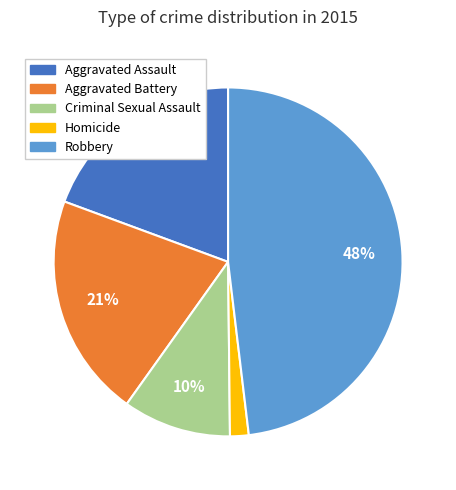

Count the number of slices in the pie.

5